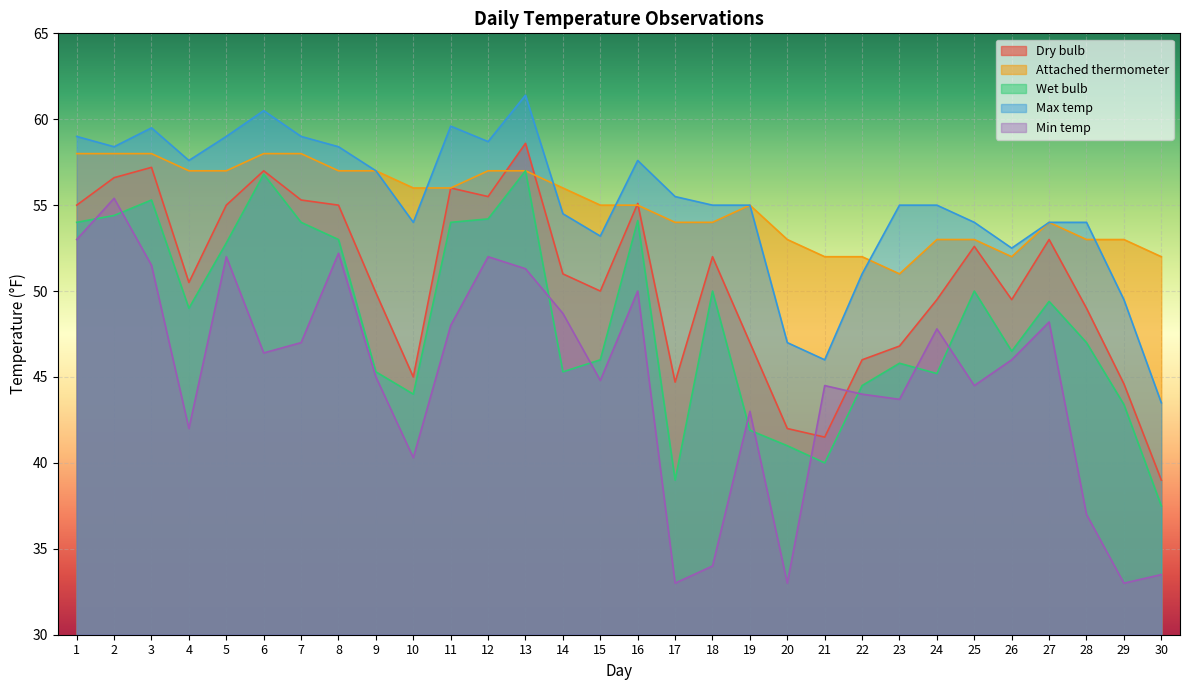

What are all the series names shown in the legend?

Dry bulb, Attached thermometer, Wet bulb, Max temp, Min temp